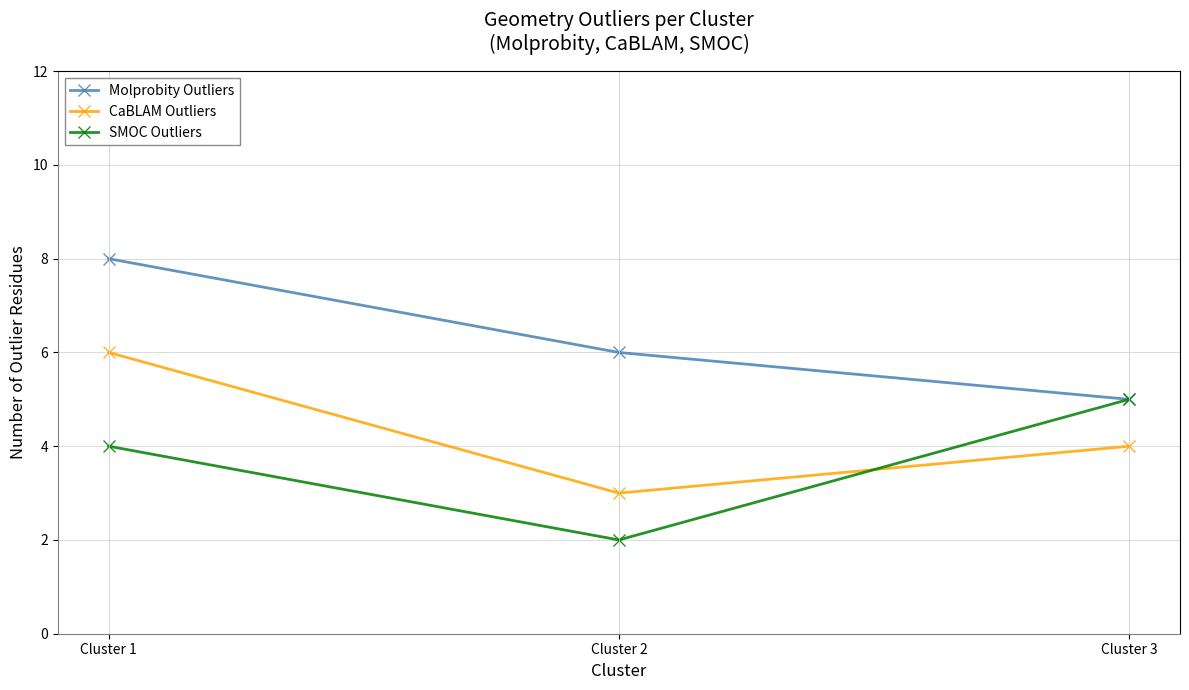

Reading left to right, extract all data points from this chart.

Molprobity Outliers: Cluster 1=8	Cluster 2=6	Cluster 3=5
CaBLAM Outliers: Cluster 1=6	Cluster 2=3	Cluster 3=4
SMOC Outliers: Cluster 1=4	Cluster 2=2	Cluster 3=5